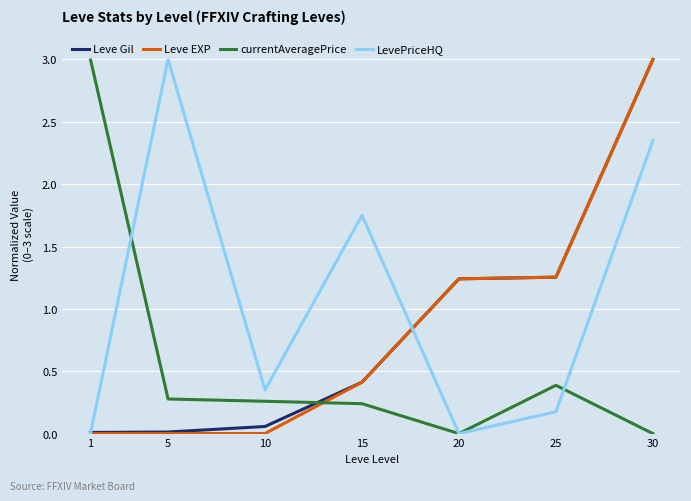

Between 20 and 30, which series saw the biggest shift?

LevePriceHQ